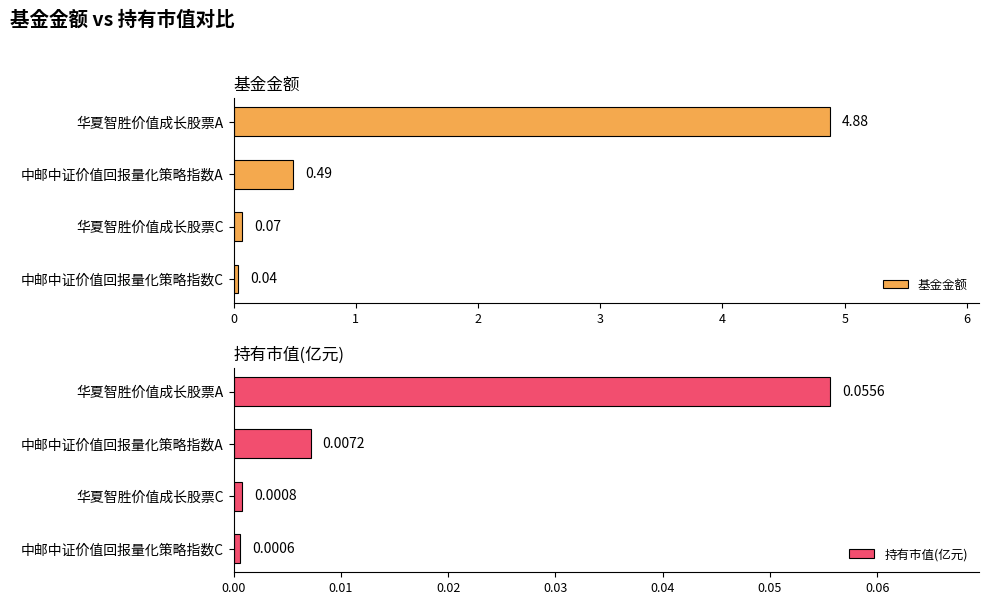

At how many categories does at least one series exceed 2?

1